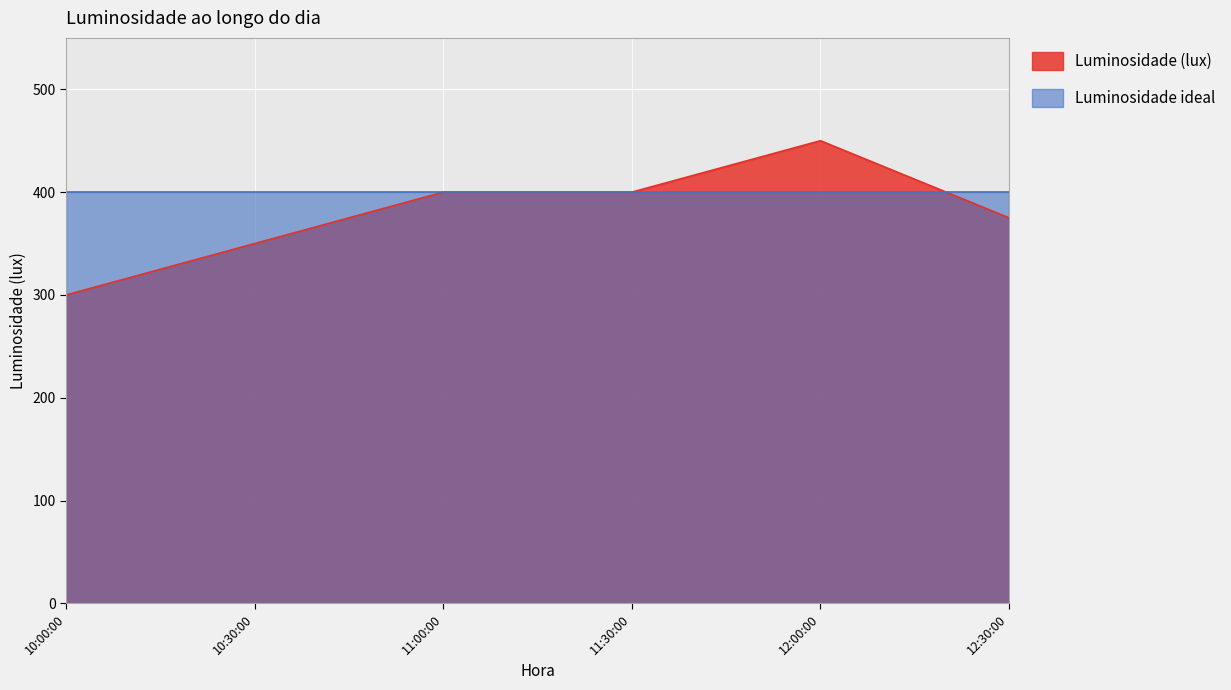

What is the difference between the values at 11:30:00 and 10:30:00?

50